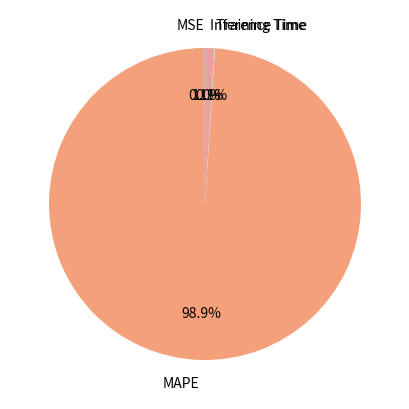

Is there any slice that represents more than half of the pie?

Yes